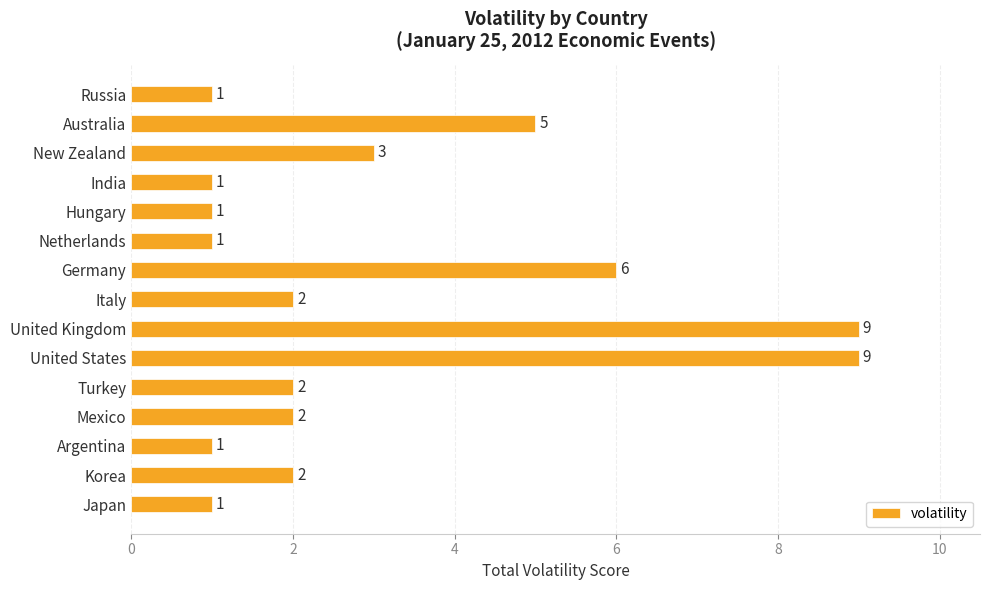

Reading bottom to top, extract all data points from this chart.

1	2	1	2	2	9	9	2	6	1	1	1	3	5	1